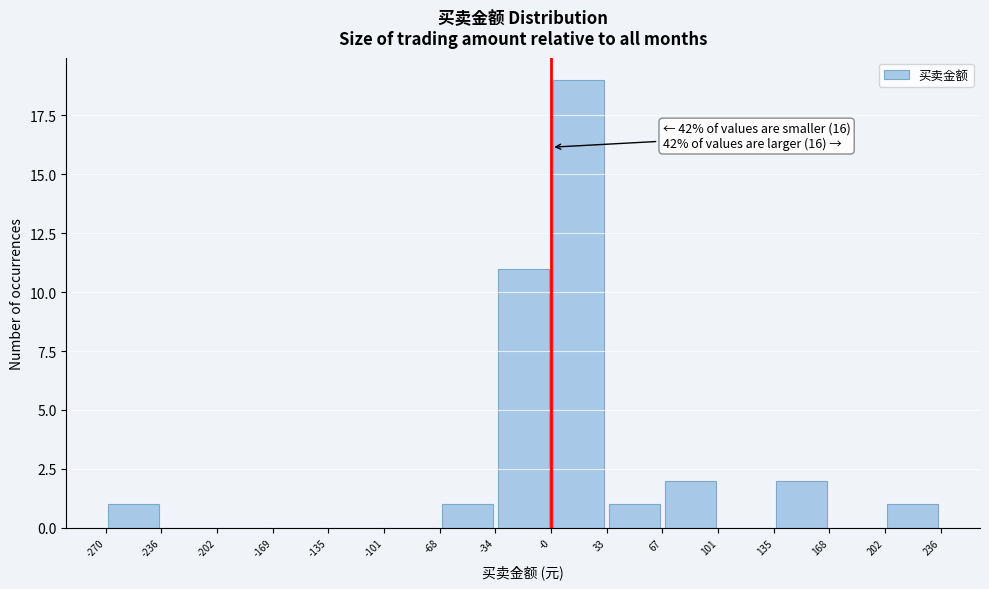

Over which range of the x-axis is the bar tallest?

-0 to 33